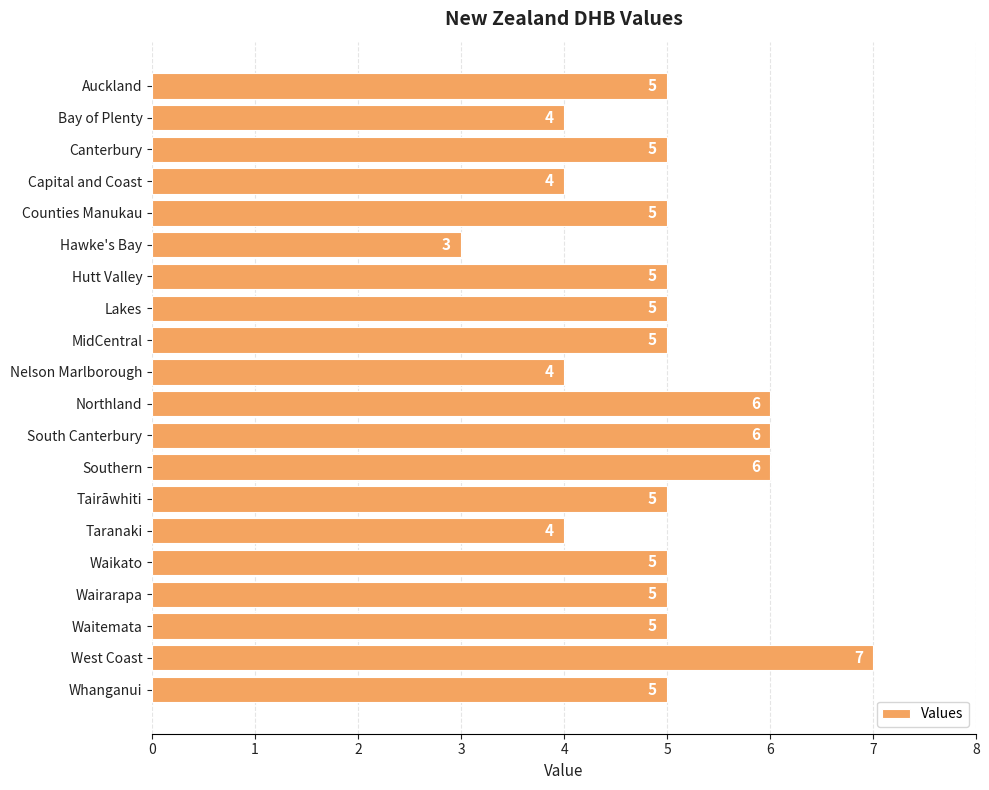

Count the number of categories in the chart.

20